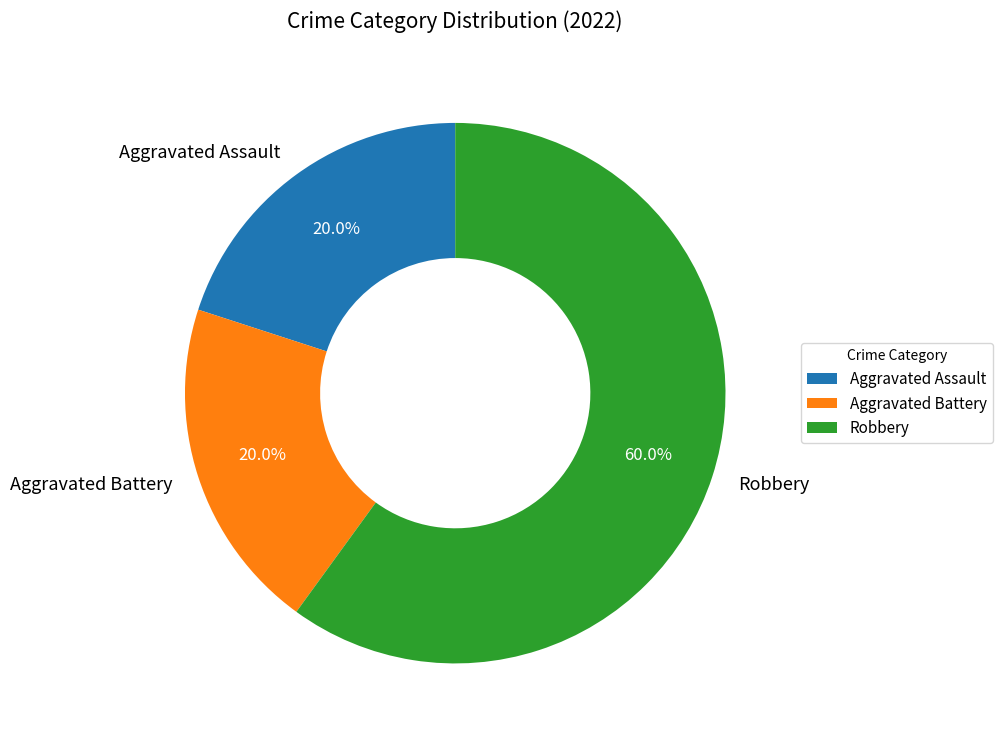

Combined, what portion of the pie is Robbery and Aggravated Assault?

80.0%